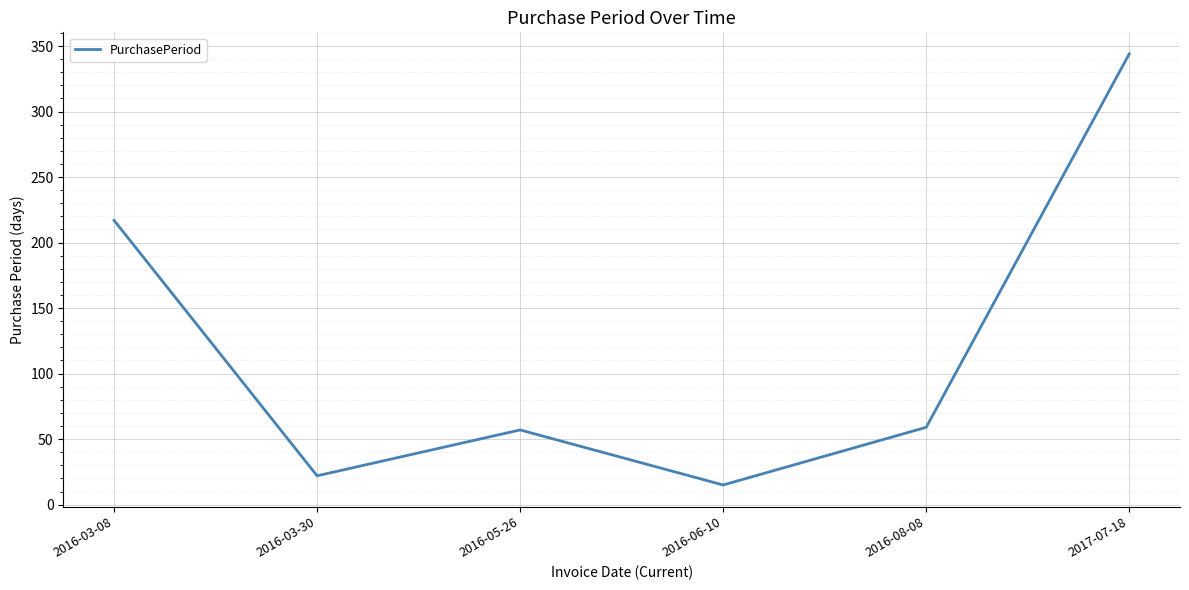

Does the chart display data point markers on the line(s)?

No